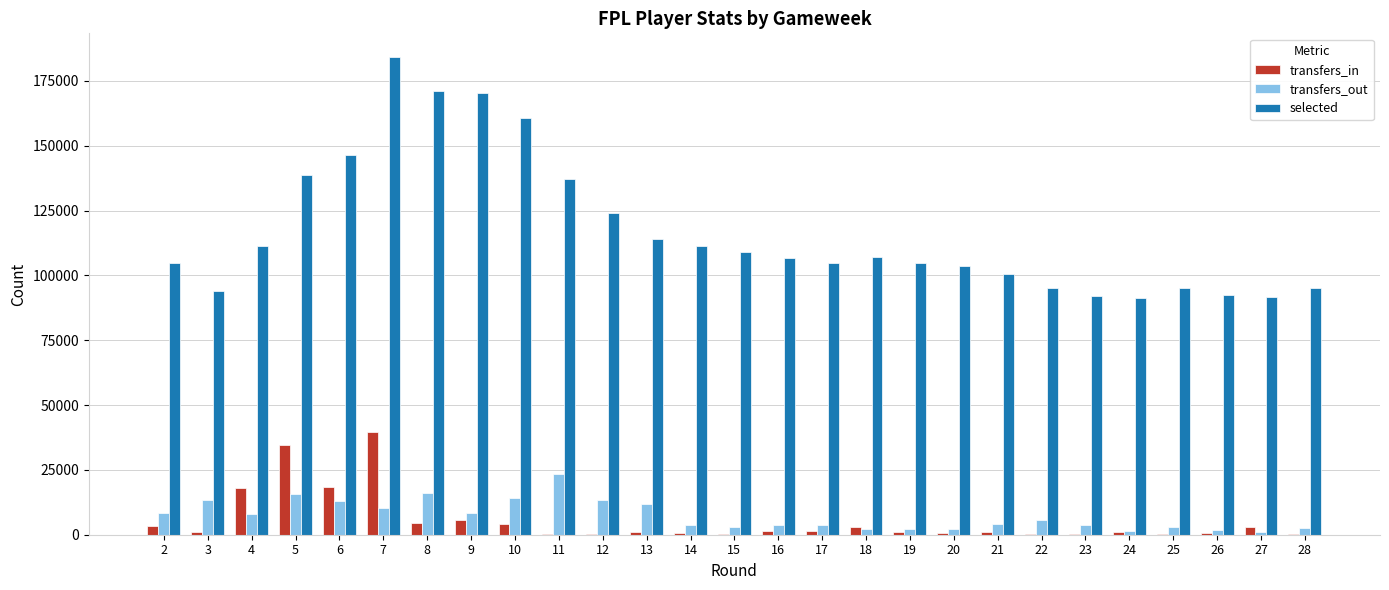

Which series changed the most between 6 and 19?

selected